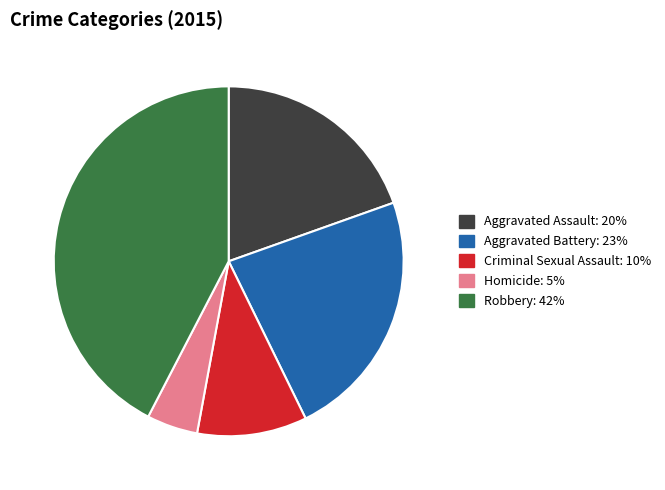

Does Homicide account for over 50% of the chart?

No